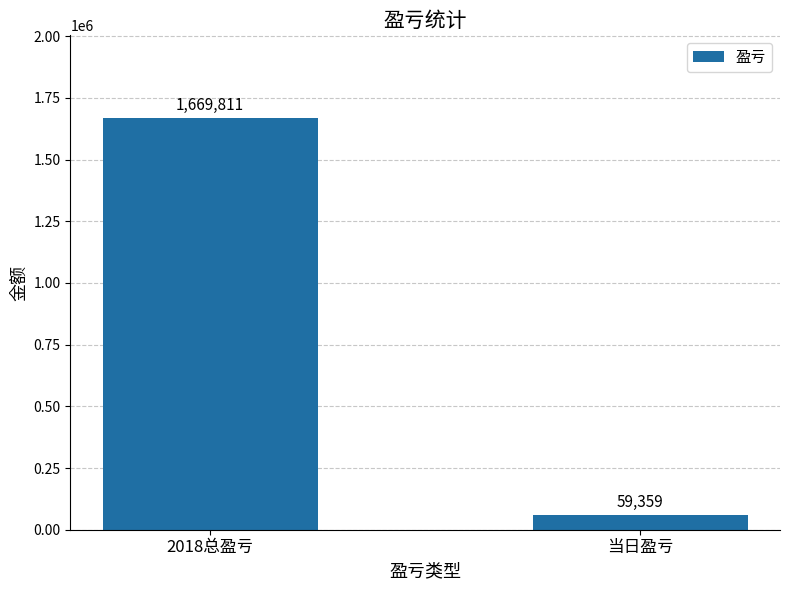

Does the chart contain stacked bars?

No